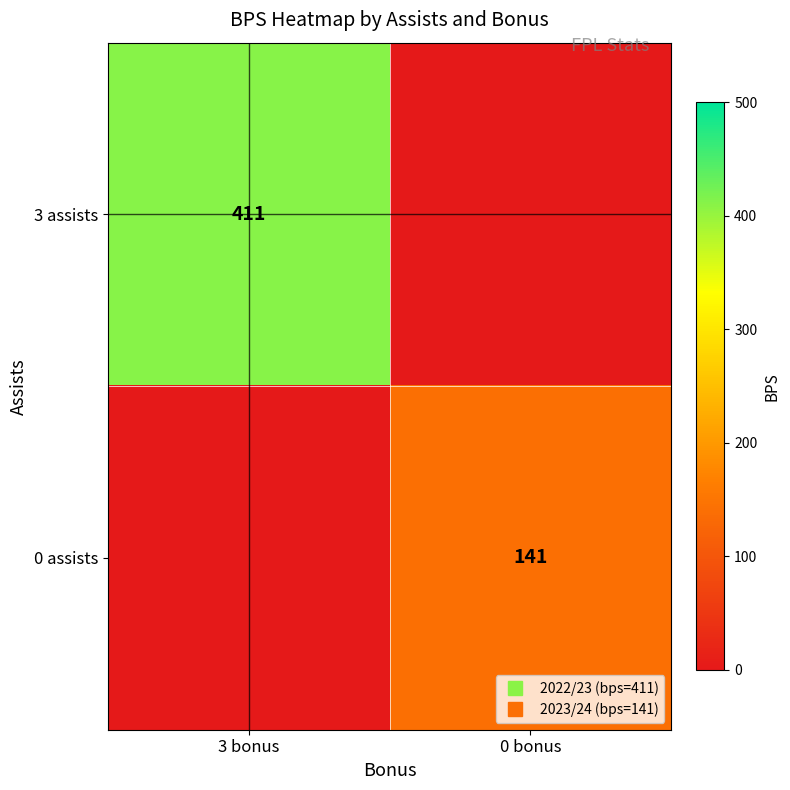

Which label corresponds to the largest value in the chart?

3 bonus